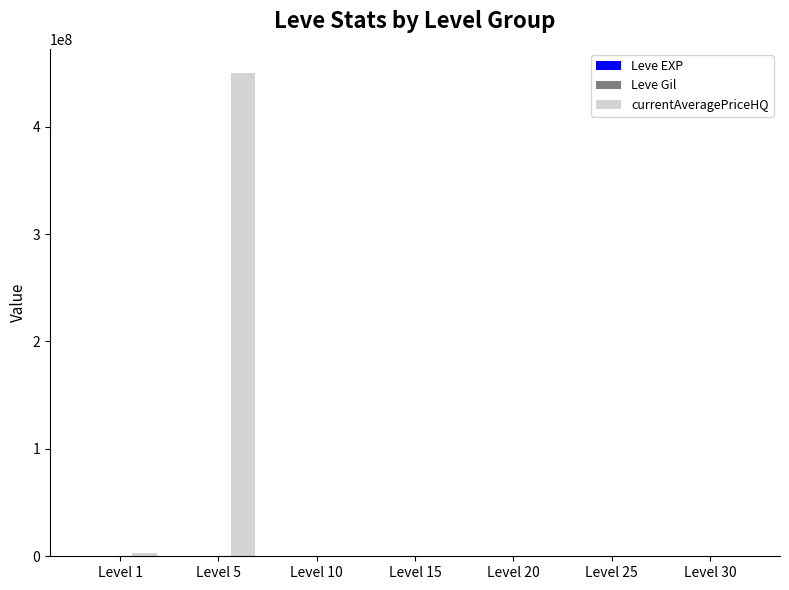

At which category is the sum across all series the highest?

Level 5